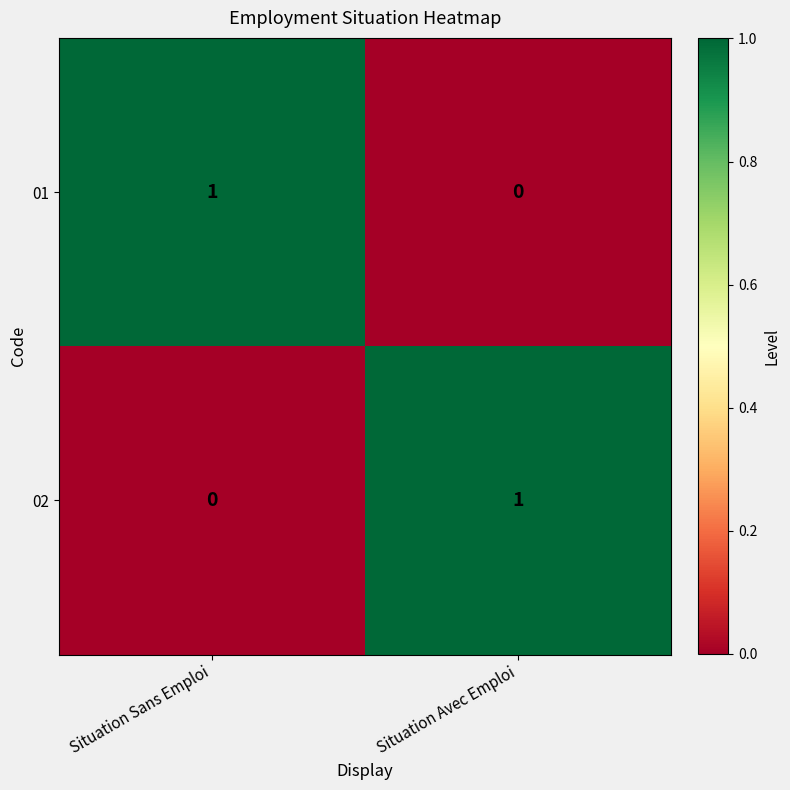

Is it true that 01 equals 1 at Situation Sans Emploi?

True